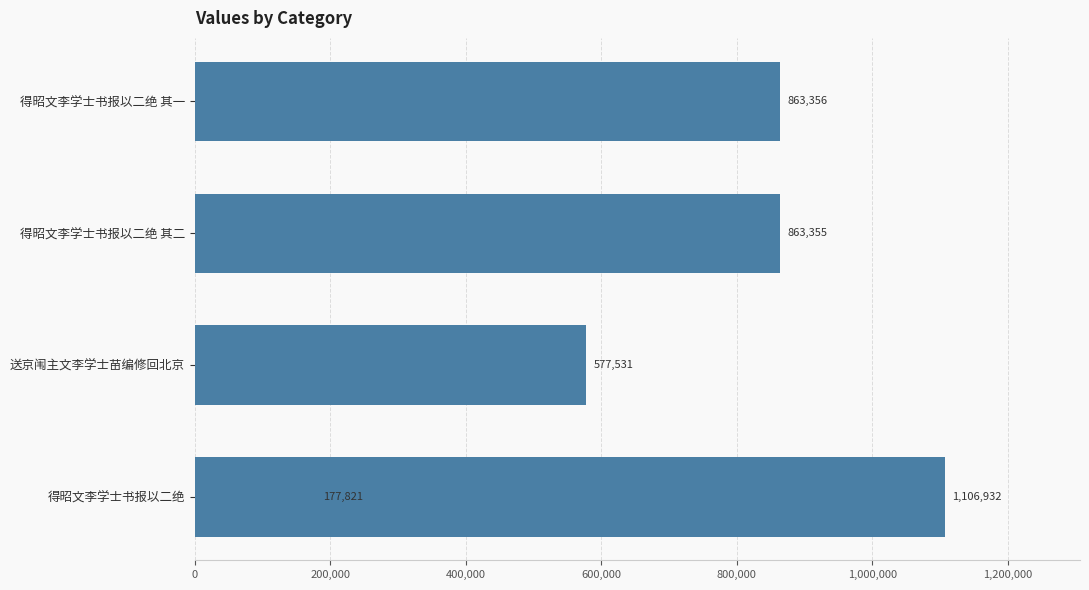

What is the sum of all values?

3588995